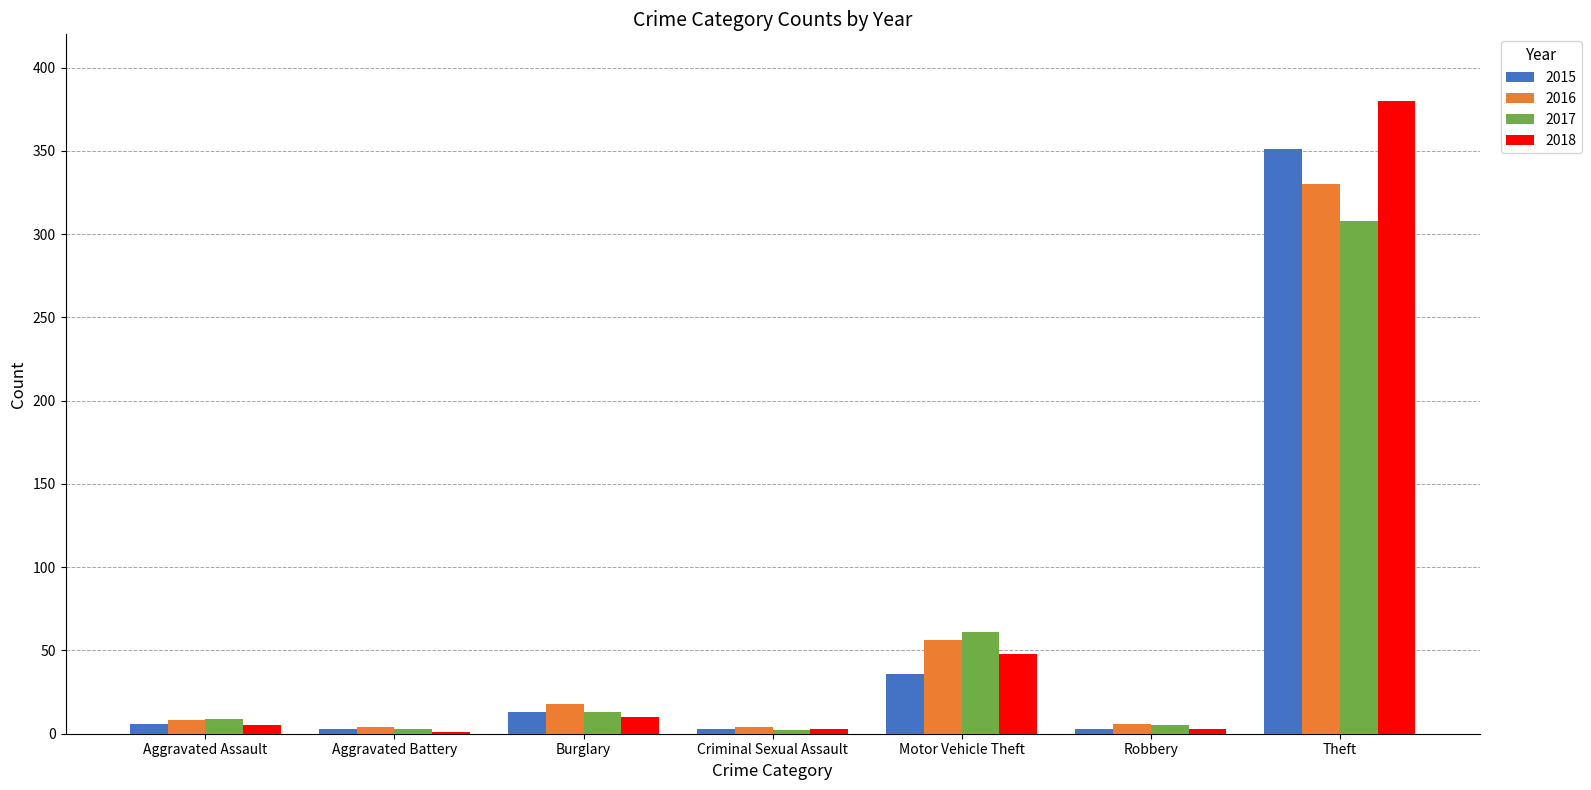

What is the difference between the 2016 values at Aggravated Assault and Burglary?

10